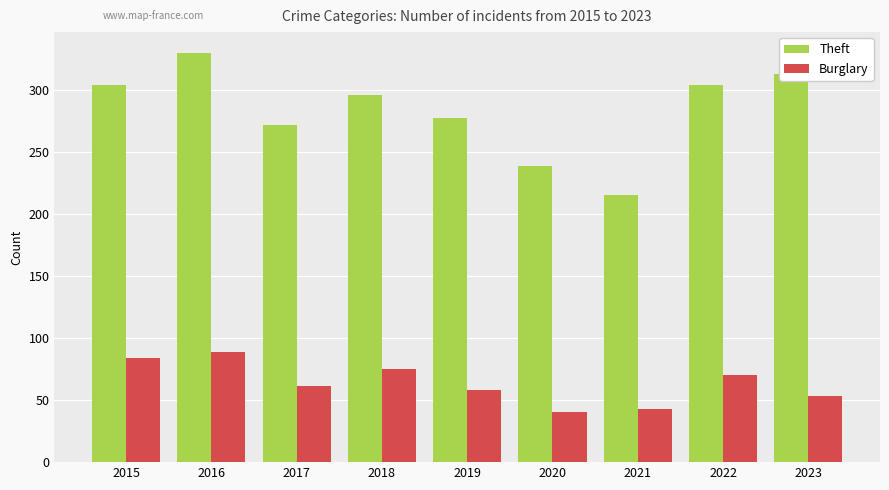

What is the minimum value shown in the chart?

40